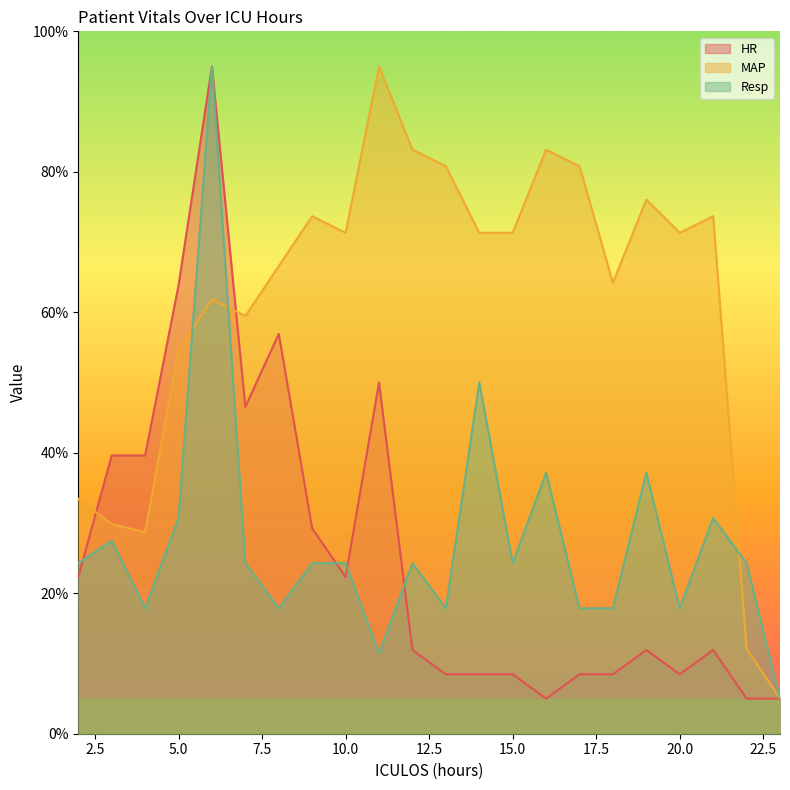

Is the value of HR at 14 greater than the value of Resp at 11?

No